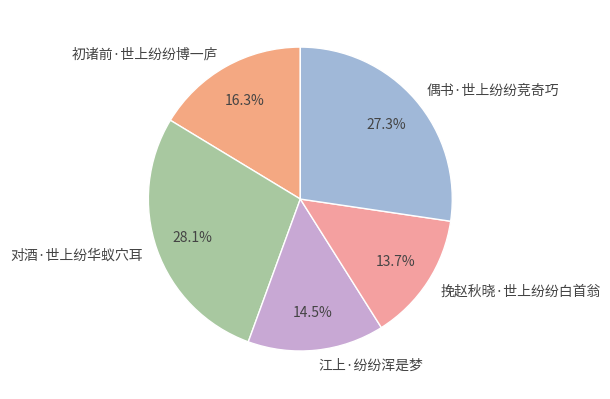

To the nearest percent, what is the average slice percentage?

20%